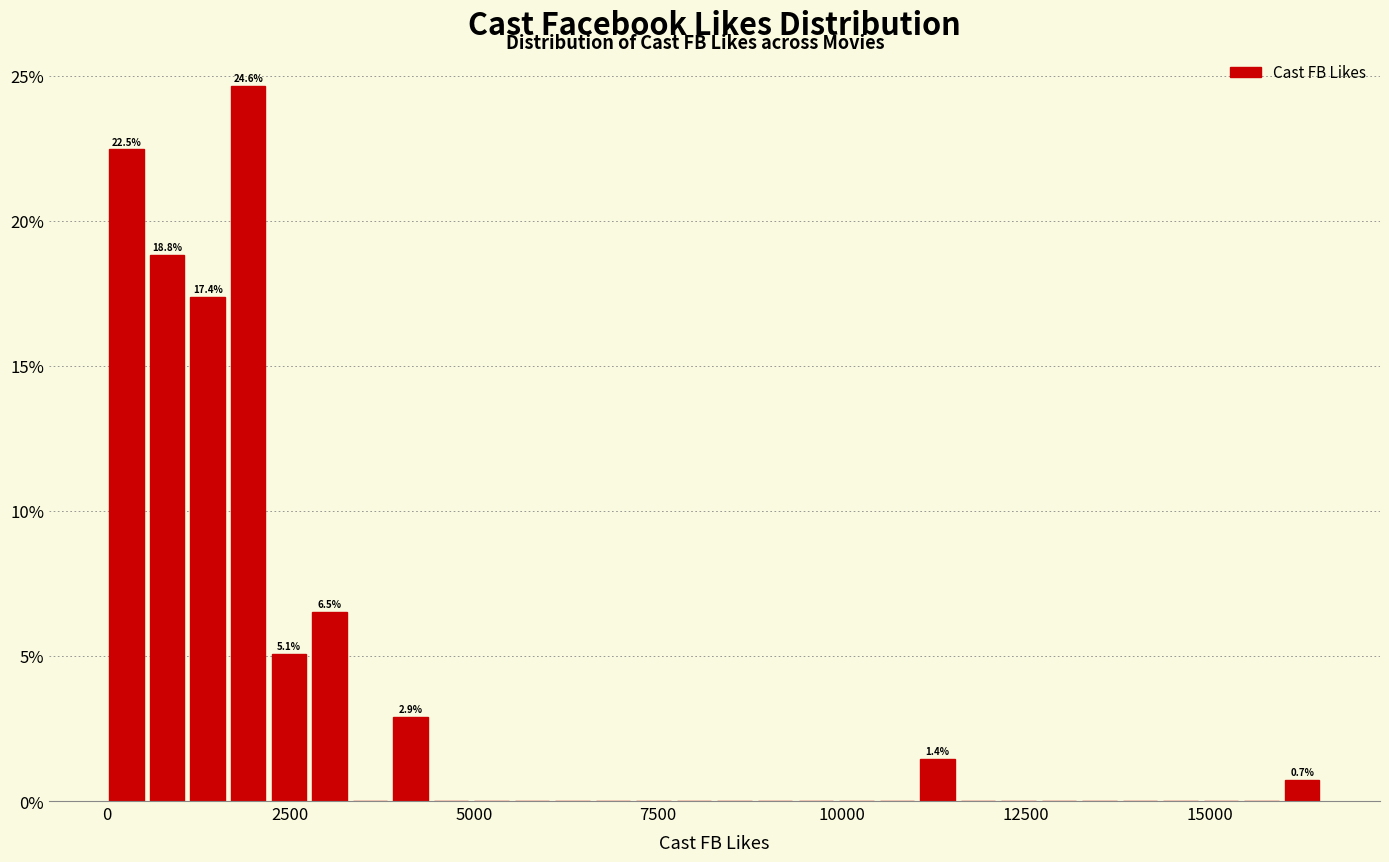

Read against the x-axis, roughly where is the centre of the tallest bar?

2000